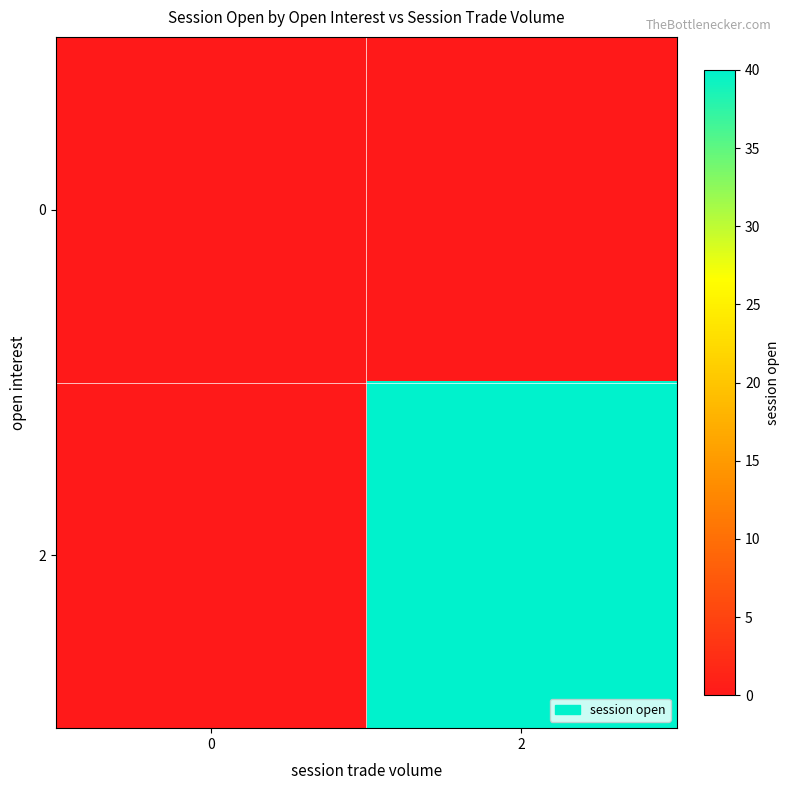

What is the total value across all series at 2?

40